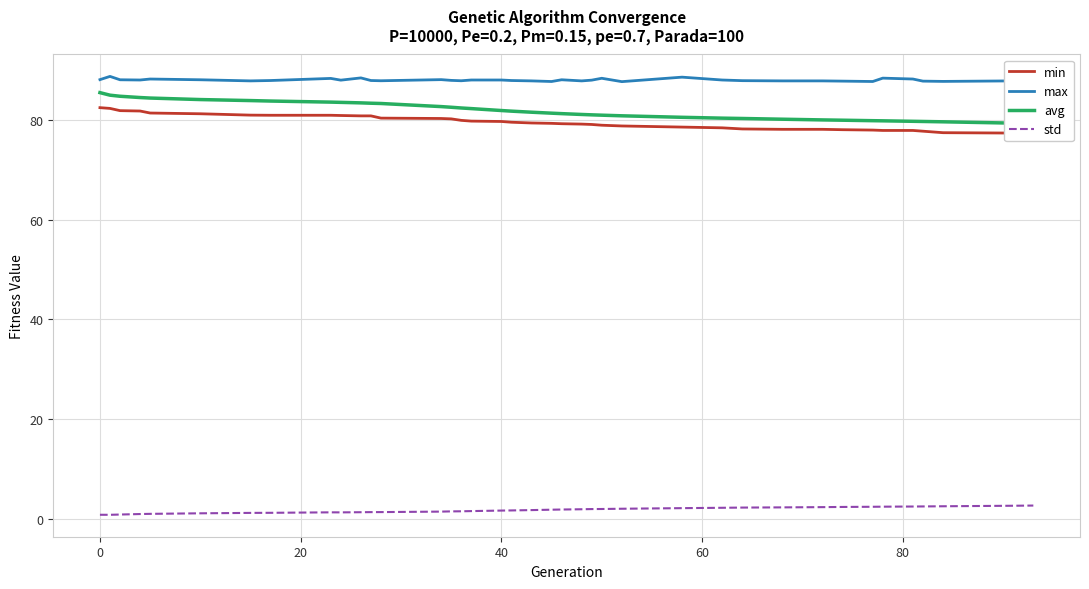

What is the average value of the min series?

79.6